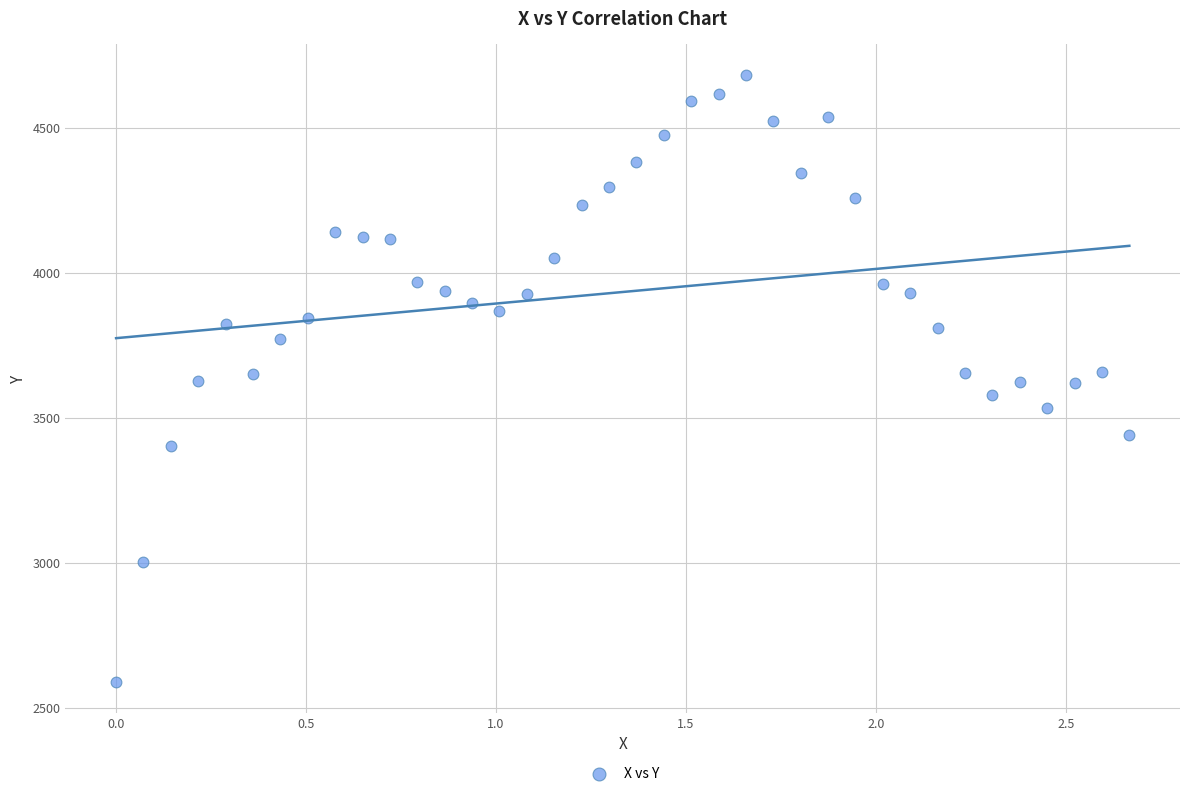

What is the range of X values (max minus min)?

2.7